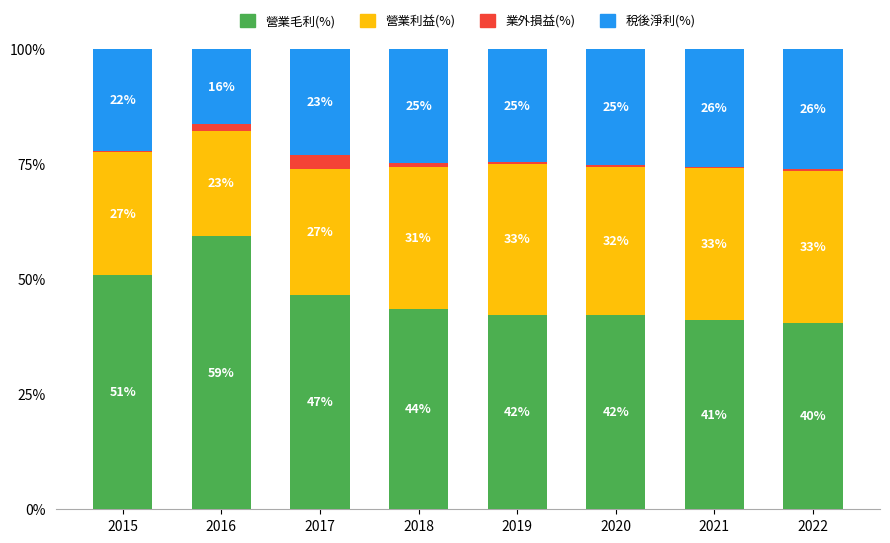

Are the bars grouped side by side (vs. stacked)?

No